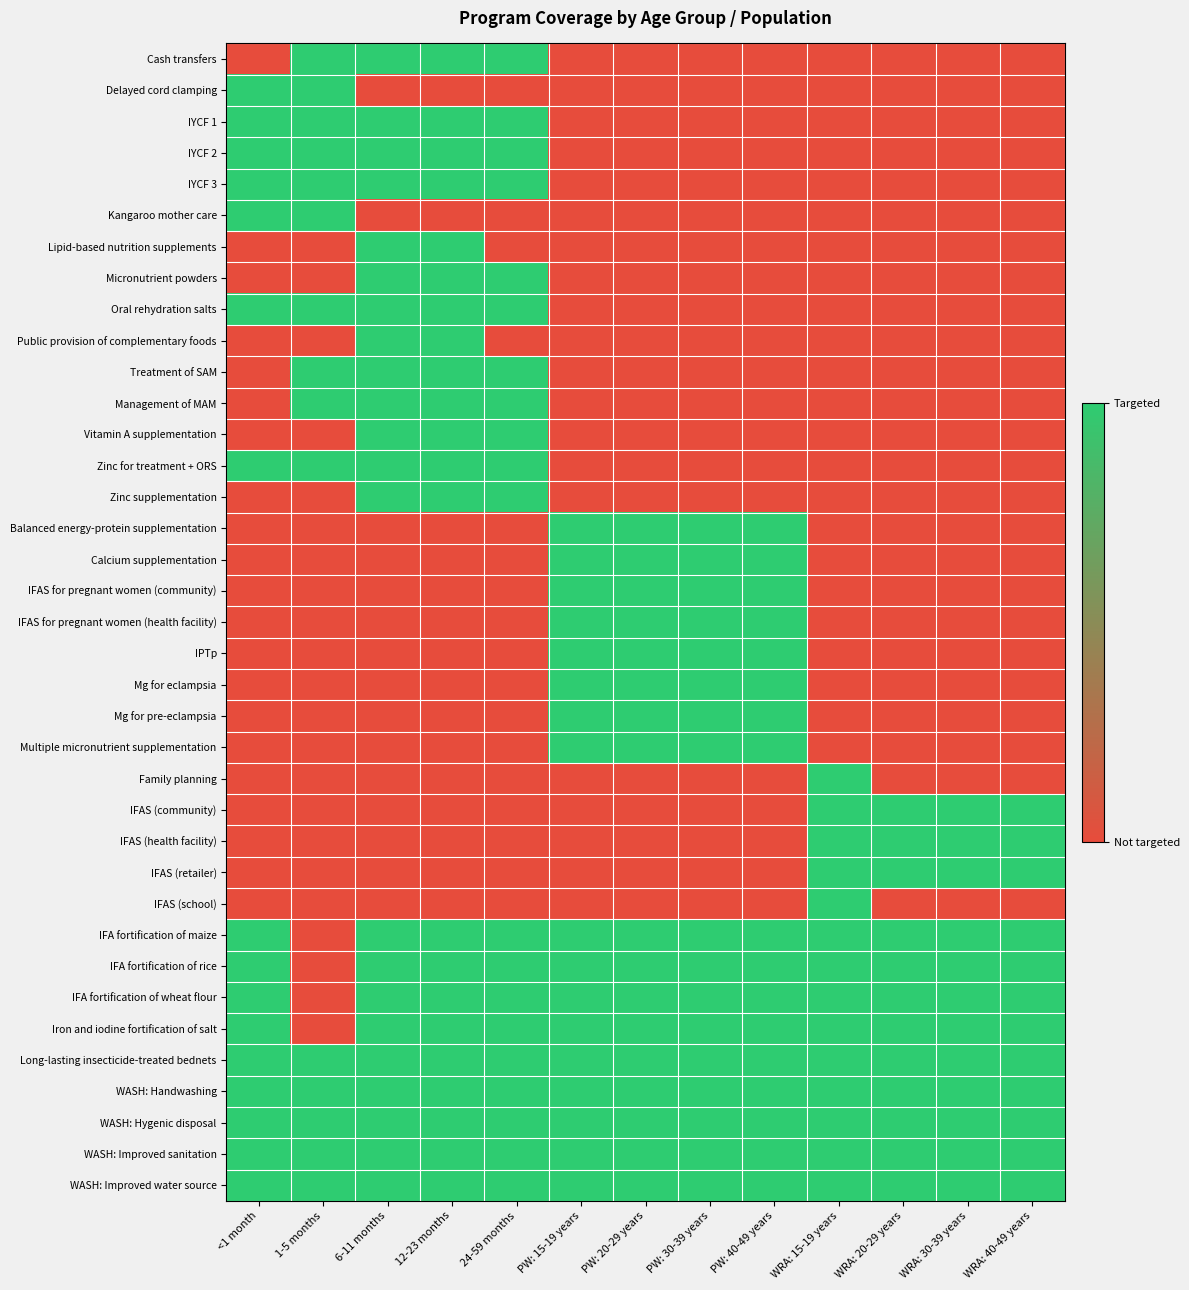

Reading right to left, list all the values displayed in this chart.

Cash transfers: WRA: 40-49 years=0	WRA: 30-39 years=0	WRA: 20-29 years=0	WRA: 15-19 years=0	PW: 40-49 years=0	PW: 30-39 years=0	PW: 20-29 years=0	PW: 15-19 years=0	24-59 months=1	12-23 months=1	6-11 months=1	1-5 months=1	<1 month=0
Delayed cord clamping: WRA: 40-49 years=0	WRA: 30-39 years=0	WRA: 20-29 years=0	WRA: 15-19 years=0	PW: 40-49 years=0	PW: 30-39 years=0	PW: 20-29 years=0	PW: 15-19 years=0	24-59 months=0	12-23 months=0	6-11 months=0	1-5 months=1	<1 month=1
IYCF 1: WRA: 40-49 years=0	WRA: 30-39 years=0	WRA: 20-29 years=0	WRA: 15-19 years=0	PW: 40-49 years=0	PW: 30-39 years=0	PW: 20-29 years=0	PW: 15-19 years=0	24-59 months=1	12-23 months=1	6-11 months=1	1-5 months=1	<1 month=1
IYCF 2: WRA: 40-49 years=0	WRA: 30-39 years=0	WRA: 20-29 years=0	WRA: 15-19 years=0	PW: 40-49 years=0	PW: 30-39 years=0	PW: 20-29 years=0	PW: 15-19 years=0	24-59 months=1	12-23 months=1	6-11 months=1	1-5 months=1	<1 month=1
IYCF 3: WRA: 40-49 years=0	WRA: 30-39 years=0	WRA: 20-29 years=0	WRA: 15-19 years=0	PW: 40-49 years=0	PW: 30-39 years=0	PW: 20-29 years=0	PW: 15-19 years=0	24-59 months=1	12-23 months=1	6-11 months=1	1-5 months=1	<1 month=1
Kangaroo mother care: WRA: 40-49 years=0	WRA: 30-39 years=0	WRA: 20-29 years=0	WRA: 15-19 years=0	PW: 40-49 years=0	PW: 30-39 years=0	PW: 20-29 years=0	PW: 15-19 years=0	24-59 months=0	12-23 months=0	6-11 months=0	1-5 months=1	<1 month=1
Lipid-based nutrition supplements: WRA: 40-49 years=0	WRA: 30-39 years=0	WRA: 20-29 years=0	WRA: 15-19 years=0	PW: 40-49 years=0	PW: 30-39 years=0	PW: 20-29 years=0	PW: 15-19 years=0	24-59 months=0	12-23 months=1	6-11 months=1	1-5 months=0	<1 month=0
Micronutrient powders: WRA: 40-49 years=0	WRA: 30-39 years=0	WRA: 20-29 years=0	WRA: 15-19 years=0	PW: 40-49 years=0	PW: 30-39 years=0	PW: 20-29 years=0	PW: 15-19 years=0	24-59 months=1	12-23 months=1	6-11 months=1	1-5 months=0	<1 month=0
Oral rehydration salts: WRA: 40-49 years=0	WRA: 30-39 years=0	WRA: 20-29 years=0	WRA: 15-19 years=0	PW: 40-49 years=0	PW: 30-39 years=0	PW: 20-29 years=0	PW: 15-19 years=0	24-59 months=1	12-23 months=1	6-11 months=1	1-5 months=1	<1 month=1
Public provision of complementary foods: WRA: 40-49 years=0	WRA: 30-39 years=0	WRA: 20-29 years=0	WRA: 15-19 years=0	PW: 40-49 years=0	PW: 30-39 years=0	PW: 20-29 years=0	PW: 15-19 years=0	24-59 months=0	12-23 months=1	6-11 months=1	1-5 months=0	<1 month=0
Treatment of SAM: WRA: 40-49 years=0	WRA: 30-39 years=0	WRA: 20-29 years=0	WRA: 15-19 years=0	PW: 40-49 years=0	PW: 30-39 years=0	PW: 20-29 years=0	PW: 15-19 years=0	24-59 months=1	12-23 months=1	6-11 months=1	1-5 months=1	<1 month=0
Management of MAM: WRA: 40-49 years=0	WRA: 30-39 years=0	WRA: 20-29 years=0	WRA: 15-19 years=0	PW: 40-49 years=0	PW: 30-39 years=0	PW: 20-29 years=0	PW: 15-19 years=0	24-59 months=1	12-23 months=1	6-11 months=1	1-5 months=1	<1 month=0
Vitamin A supplementation: WRA: 40-49 years=0	WRA: 30-39 years=0	WRA: 20-29 years=0	WRA: 15-19 years=0	PW: 40-49 years=0	PW: 30-39 years=0	PW: 20-29 years=0	PW: 15-19 years=0	24-59 months=1	12-23 months=1	6-11 months=1	1-5 months=0	<1 month=0
Zinc for treatment + ORS: WRA: 40-49 years=0	WRA: 30-39 years=0	WRA: 20-29 years=0	WRA: 15-19 years=0	PW: 40-49 years=0	PW: 30-39 years=0	PW: 20-29 years=0	PW: 15-19 years=0	24-59 months=1	12-23 months=1	6-11 months=1	1-5 months=1	<1 month=1
Zinc supplementation: WRA: 40-49 years=0	WRA: 30-39 years=0	WRA: 20-29 years=0	WRA: 15-19 years=0	PW: 40-49 years=0	PW: 30-39 years=0	PW: 20-29 years=0	PW: 15-19 years=0	24-59 months=1	12-23 months=1	6-11 months=1	1-5 months=0	<1 month=0
Balanced energy-protein supplementation: WRA: 40-49 years=0	WRA: 30-39 years=0	WRA: 20-29 years=0	WRA: 15-19 years=0	PW: 40-49 years=1	PW: 30-39 years=1	PW: 20-29 years=1	PW: 15-19 years=1	24-59 months=0	12-23 months=0	6-11 months=0	1-5 months=0	<1 month=0
Calcium supplementation: WRA: 40-49 years=0	WRA: 30-39 years=0	WRA: 20-29 years=0	WRA: 15-19 years=0	PW: 40-49 years=1	PW: 30-39 years=1	PW: 20-29 years=1	PW: 15-19 years=1	24-59 months=0	12-23 months=0	6-11 months=0	1-5 months=0	<1 month=0
IFAS for pregnant women (community): WRA: 40-49 years=0	WRA: 30-39 years=0	WRA: 20-29 years=0	WRA: 15-19 years=0	PW: 40-49 years=1	PW: 30-39 years=1	PW: 20-29 years=1	PW: 15-19 years=1	24-59 months=0	12-23 months=0	6-11 months=0	1-5 months=0	<1 month=0
IFAS for pregnant women (health facility): WRA: 40-49 years=0	WRA: 30-39 years=0	WRA: 20-29 years=0	WRA: 15-19 years=0	PW: 40-49 years=1	PW: 30-39 years=1	PW: 20-29 years=1	PW: 15-19 years=1	24-59 months=0	12-23 months=0	6-11 months=0	1-5 months=0	<1 month=0
IPTp: WRA: 40-49 years=0	WRA: 30-39 years=0	WRA: 20-29 years=0	WRA: 15-19 years=0	PW: 40-49 years=1	PW: 30-39 years=1	PW: 20-29 years=1	PW: 15-19 years=1	24-59 months=0	12-23 months=0	6-11 months=0	1-5 months=0	<1 month=0
Mg for eclampsia: WRA: 40-49 years=0	WRA: 30-39 years=0	WRA: 20-29 years=0	WRA: 15-19 years=0	PW: 40-49 years=1	PW: 30-39 years=1	PW: 20-29 years=1	PW: 15-19 years=1	24-59 months=0	12-23 months=0	6-11 months=0	1-5 months=0	<1 month=0
Mg for pre-eclampsia: WRA: 40-49 years=0	WRA: 30-39 years=0	WRA: 20-29 years=0	WRA: 15-19 years=0	PW: 40-49 years=1	PW: 30-39 years=1	PW: 20-29 years=1	PW: 15-19 years=1	24-59 months=0	12-23 months=0	6-11 months=0	1-5 months=0	<1 month=0
Multiple micronutrient supplementation: WRA: 40-49 years=0	WRA: 30-39 years=0	WRA: 20-29 years=0	WRA: 15-19 years=0	PW: 40-49 years=1	PW: 30-39 years=1	PW: 20-29 years=1	PW: 15-19 years=1	24-59 months=0	12-23 months=0	6-11 months=0	1-5 months=0	<1 month=0
Family planning: WRA: 40-49 years=0	WRA: 30-39 years=0	WRA: 20-29 years=0	WRA: 15-19 years=1	PW: 40-49 years=0	PW: 30-39 years=0	PW: 20-29 years=0	PW: 15-19 years=0	24-59 months=0	12-23 months=0	6-11 months=0	1-5 months=0	<1 month=0
IFAS (community): WRA: 40-49 years=1	WRA: 30-39 years=1	WRA: 20-29 years=1	WRA: 15-19 years=1	PW: 40-49 years=0	PW: 30-39 years=0	PW: 20-29 years=0	PW: 15-19 years=0	24-59 months=0	12-23 months=0	6-11 months=0	1-5 months=0	<1 month=0
IFAS (health facility): WRA: 40-49 years=1	WRA: 30-39 years=1	WRA: 20-29 years=1	WRA: 15-19 years=1	PW: 40-49 years=0	PW: 30-39 years=0	PW: 20-29 years=0	PW: 15-19 years=0	24-59 months=0	12-23 months=0	6-11 months=0	1-5 months=0	<1 month=0
IFAS (retailer): WRA: 40-49 years=1	WRA: 30-39 years=1	WRA: 20-29 years=1	WRA: 15-19 years=1	PW: 40-49 years=0	PW: 30-39 years=0	PW: 20-29 years=0	PW: 15-19 years=0	24-59 months=0	12-23 months=0	6-11 months=0	1-5 months=0	<1 month=0
IFAS (school): WRA: 40-49 years=0	WRA: 30-39 years=0	WRA: 20-29 years=0	WRA: 15-19 years=1	PW: 40-49 years=0	PW: 30-39 years=0	PW: 20-29 years=0	PW: 15-19 years=0	24-59 months=0	12-23 months=0	6-11 months=0	1-5 months=0	<1 month=0
IFA fortification of maize: WRA: 40-49 years=1	WRA: 30-39 years=1	WRA: 20-29 years=1	WRA: 15-19 years=1	PW: 40-49 years=1	PW: 30-39 years=1	PW: 20-29 years=1	PW: 15-19 years=1	24-59 months=1	12-23 months=1	6-11 months=1	1-5 months=0	<1 month=1
IFA fortification of rice: WRA: 40-49 years=1	WRA: 30-39 years=1	WRA: 20-29 years=1	WRA: 15-19 years=1	PW: 40-49 years=1	PW: 30-39 years=1	PW: 20-29 years=1	PW: 15-19 years=1	24-59 months=1	12-23 months=1	6-11 months=1	1-5 months=0	<1 month=1
IFA fortification of wheat flour: WRA: 40-49 years=1	WRA: 30-39 years=1	WRA: 20-29 years=1	WRA: 15-19 years=1	PW: 40-49 years=1	PW: 30-39 years=1	PW: 20-29 years=1	PW: 15-19 years=1	24-59 months=1	12-23 months=1	6-11 months=1	1-5 months=0	<1 month=1
Iron and iodine fortification of salt: WRA: 40-49 years=1	WRA: 30-39 years=1	WRA: 20-29 years=1	WRA: 15-19 years=1	PW: 40-49 years=1	PW: 30-39 years=1	PW: 20-29 years=1	PW: 15-19 years=1	24-59 months=1	12-23 months=1	6-11 months=1	1-5 months=0	<1 month=1
Long-lasting insecticide-treated bednets: WRA: 40-49 years=1	WRA: 30-39 years=1	WRA: 20-29 years=1	WRA: 15-19 years=1	PW: 40-49 years=1	PW: 30-39 years=1	PW: 20-29 years=1	PW: 15-19 years=1	24-59 months=1	12-23 months=1	6-11 months=1	1-5 months=1	<1 month=1
WASH: Handwashing: WRA: 40-49 years=1	WRA: 30-39 years=1	WRA: 20-29 years=1	WRA: 15-19 years=1	PW: 40-49 years=1	PW: 30-39 years=1	PW: 20-29 years=1	PW: 15-19 years=1	24-59 months=1	12-23 months=1	6-11 months=1	1-5 months=1	<1 month=1
WASH: Hygenic disposal: WRA: 40-49 years=1	WRA: 30-39 years=1	WRA: 20-29 years=1	WRA: 15-19 years=1	PW: 40-49 years=1	PW: 30-39 years=1	PW: 20-29 years=1	PW: 15-19 years=1	24-59 months=1	12-23 months=1	6-11 months=1	1-5 months=1	<1 month=1
WASH: Improved sanitation: WRA: 40-49 years=1	WRA: 30-39 years=1	WRA: 20-29 years=1	WRA: 15-19 years=1	PW: 40-49 years=1	PW: 30-39 years=1	PW: 20-29 years=1	PW: 15-19 years=1	24-59 months=1	12-23 months=1	6-11 months=1	1-5 months=1	<1 month=1
WASH: Improved water source: WRA: 40-49 years=1	WRA: 30-39 years=1	WRA: 20-29 years=1	WRA: 15-19 years=1	PW: 40-49 years=1	PW: 30-39 years=1	PW: 20-29 years=1	PW: 15-19 years=1	24-59 months=1	12-23 months=1	6-11 months=1	1-5 months=1	<1 month=1